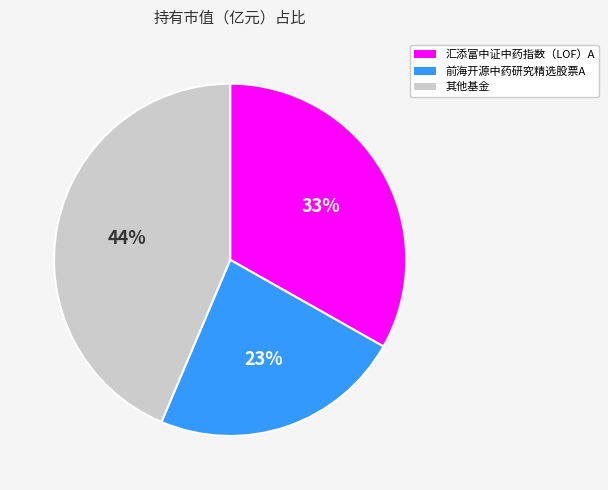

To the nearest percent, what is the combined percentage of 前海开源中药研究精选股票A and 汇添富中证中药指数（LOF）A?

56%